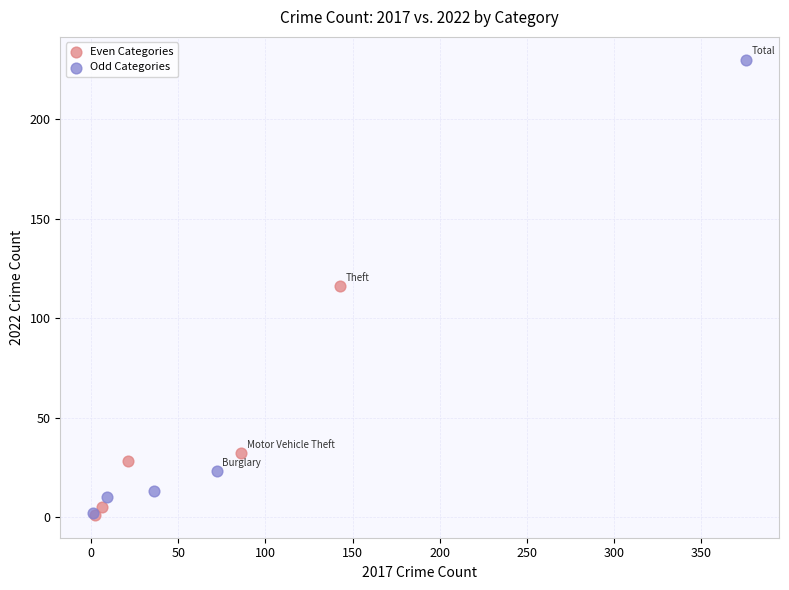

Which series has the widest spread of Y values?

Odd Categories